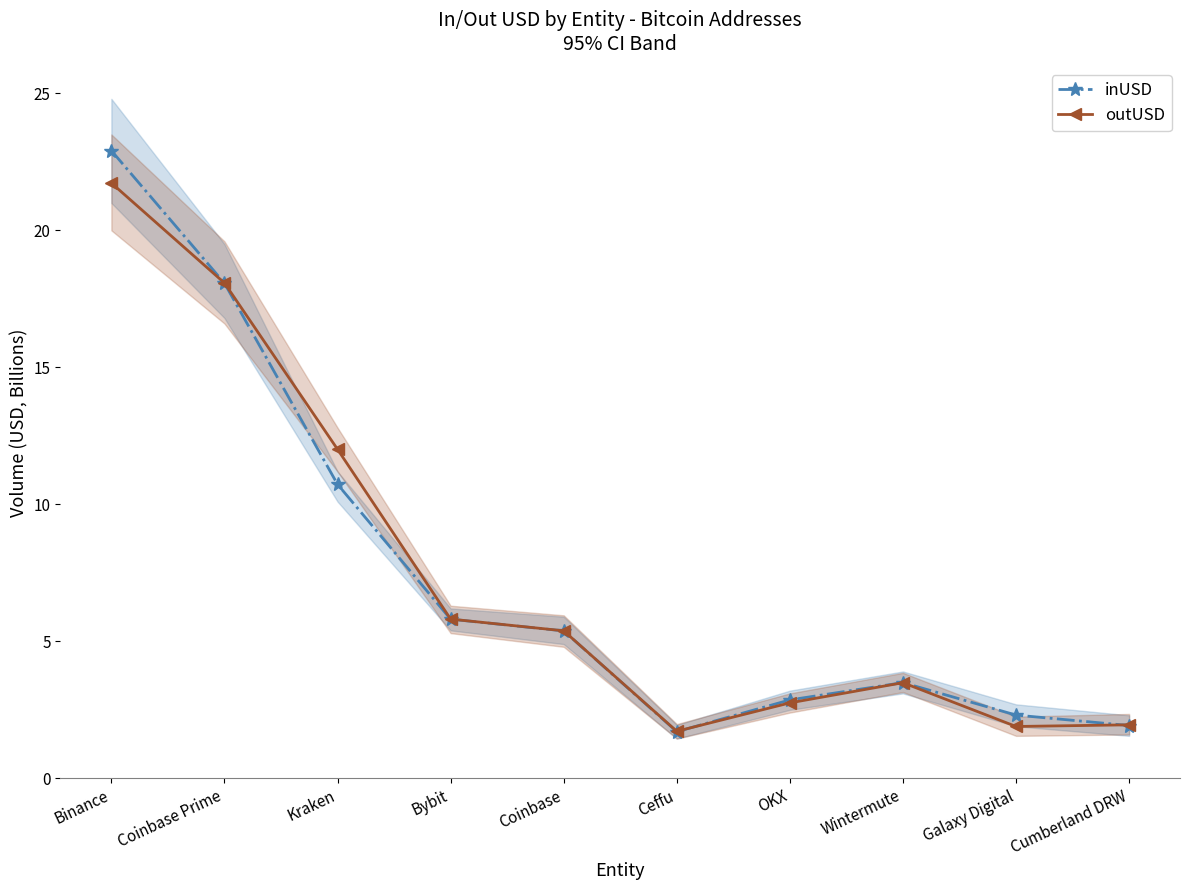

The inUSD series shows 0.8 at Galaxy Digital. True or false?

False